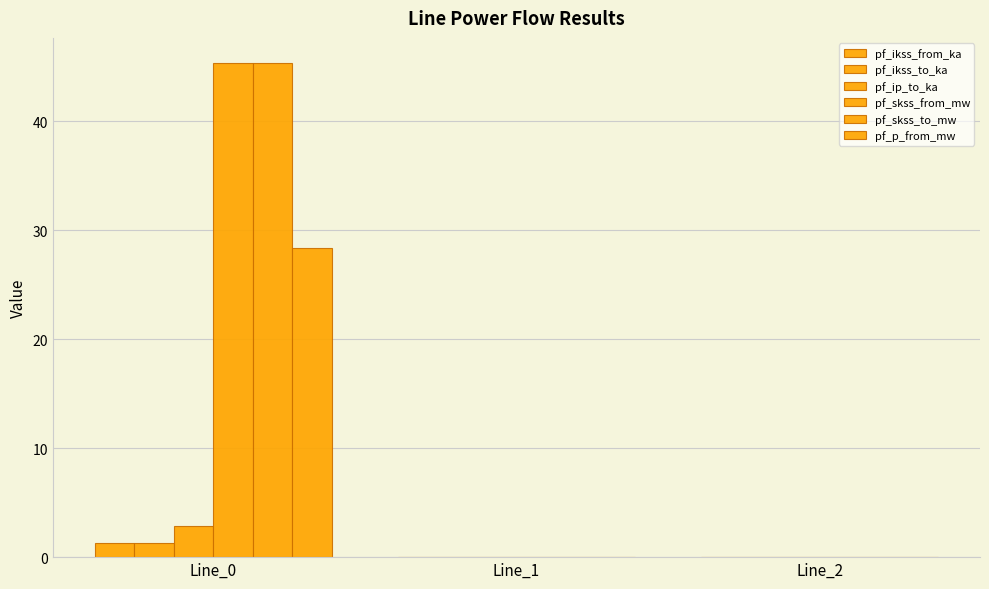

Count the pf_ikss_from_ka values in the range 0 to 1.

2